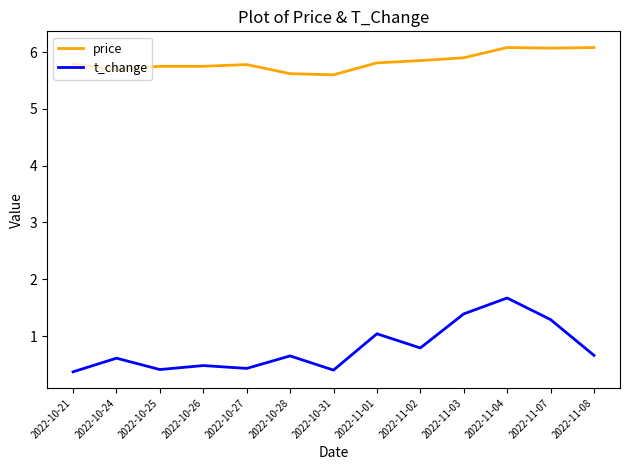

Is the value of price at 2022-11-02 greater than the value of t_change at 2022-11-04?

Yes